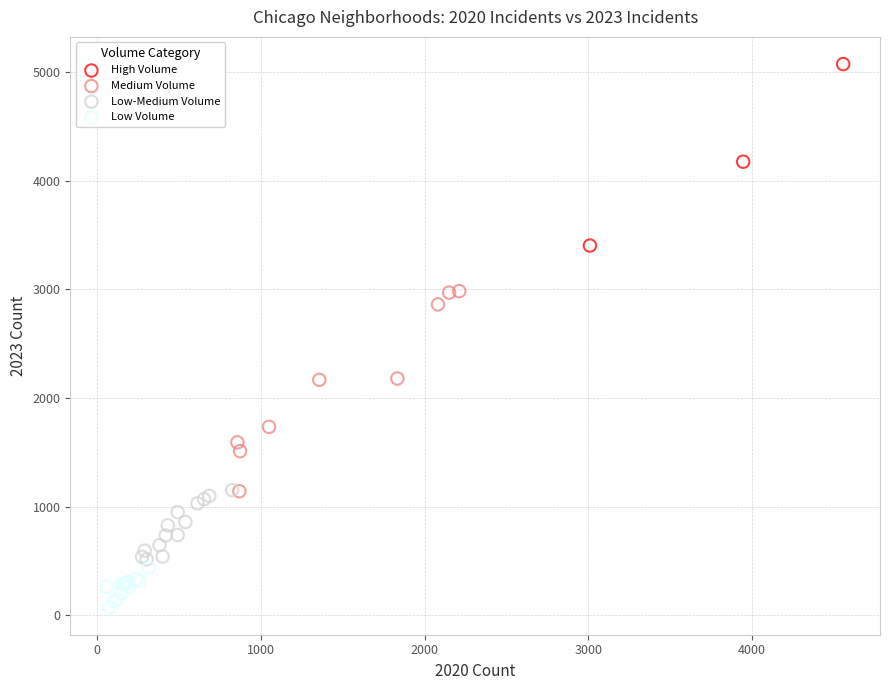

Which series has the largest Y range (max minus min)?

Medium Volume